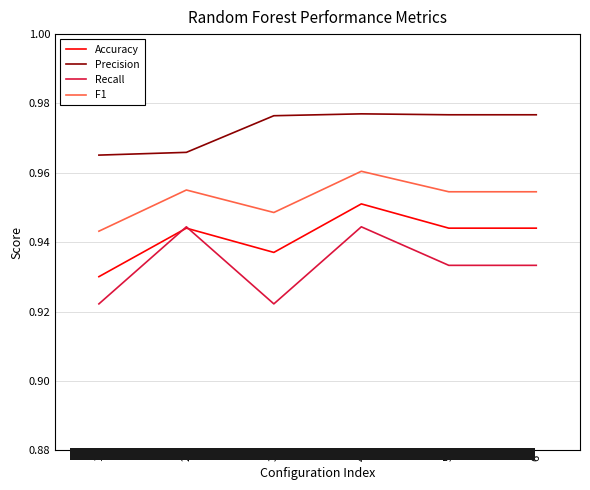

Where is the first local minimum for Accuracy?

3